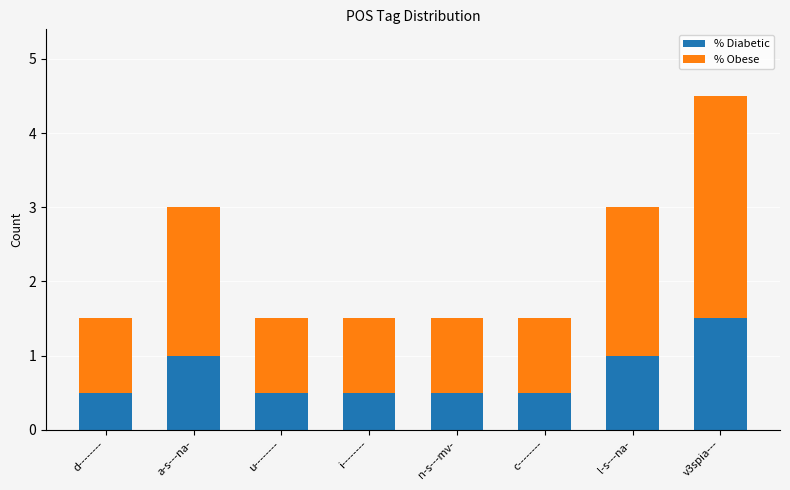

Reading right to left, what are the values for % Diabetic?

v3spia---=1.5	l-s---na-=1.0	c--------=0.5	n-s---mv-=0.5	i--------=0.5	u--------=0.5	a-s---na-=1.0	d--------=0.5